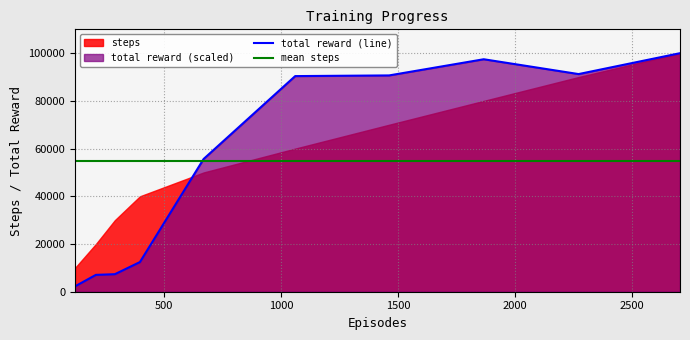

What is the highest value of the mean steps series?

55000.0